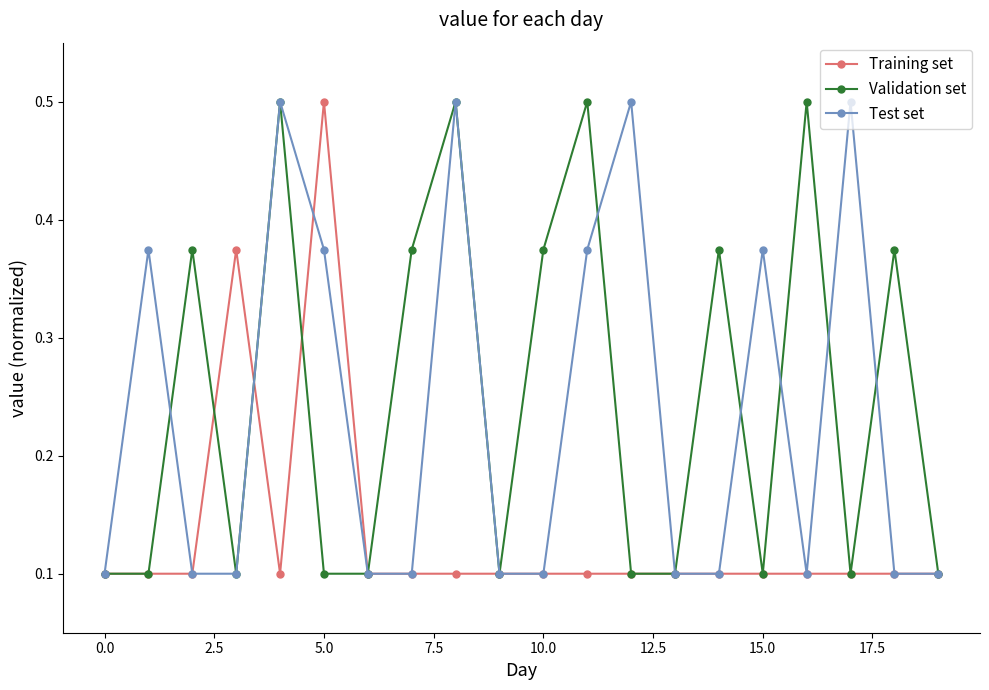

How many Training set values are between 0 and 1?

20